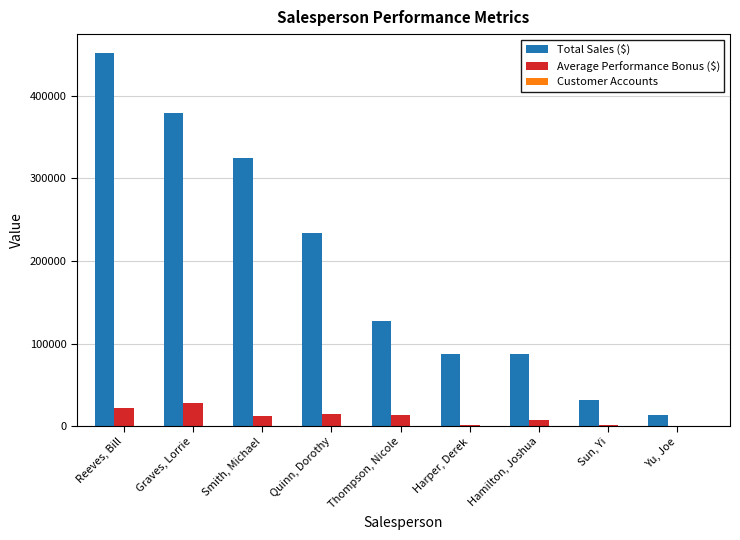

What is the total value across all series at Quinn, Dorothy?

248707.4